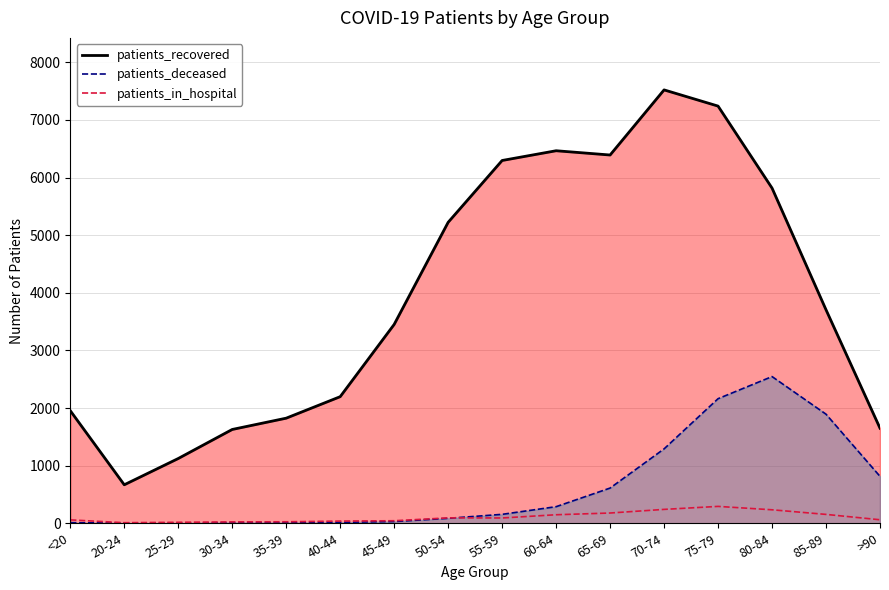

What is the greatest value displayed?

293